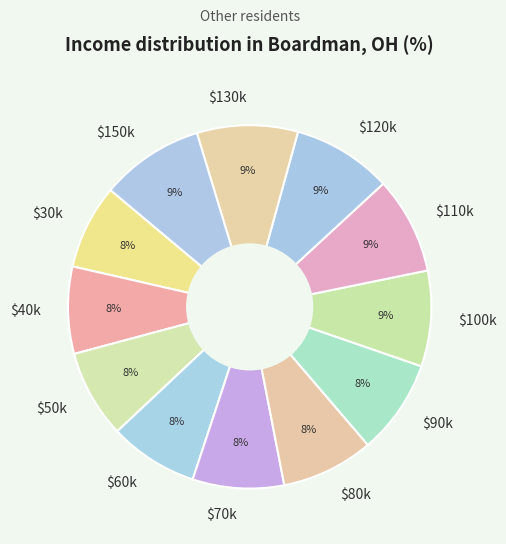

Is $70k the majority of the pie?

No